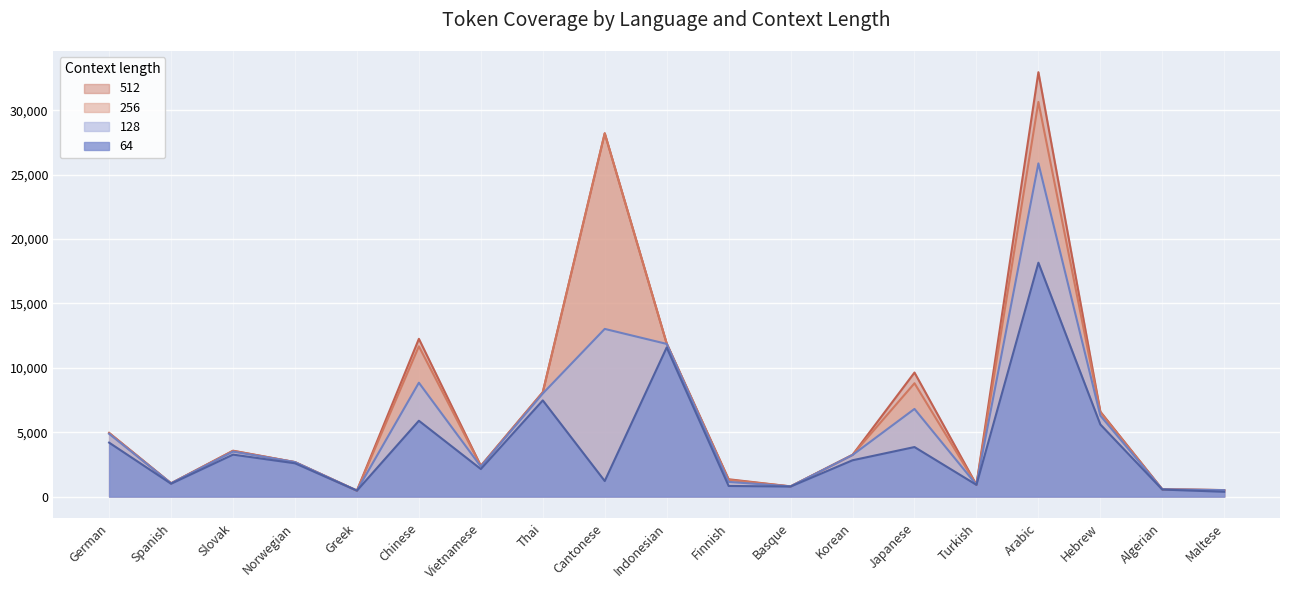

At which category does the chart reach its minimum across all series?

Maltese